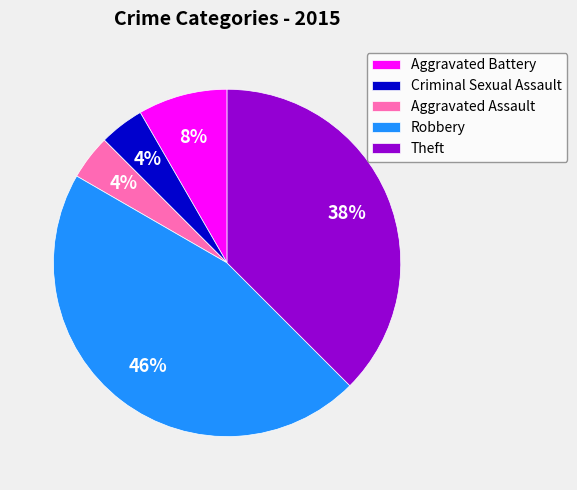

Is there any slice that represents more than half of the pie?

No